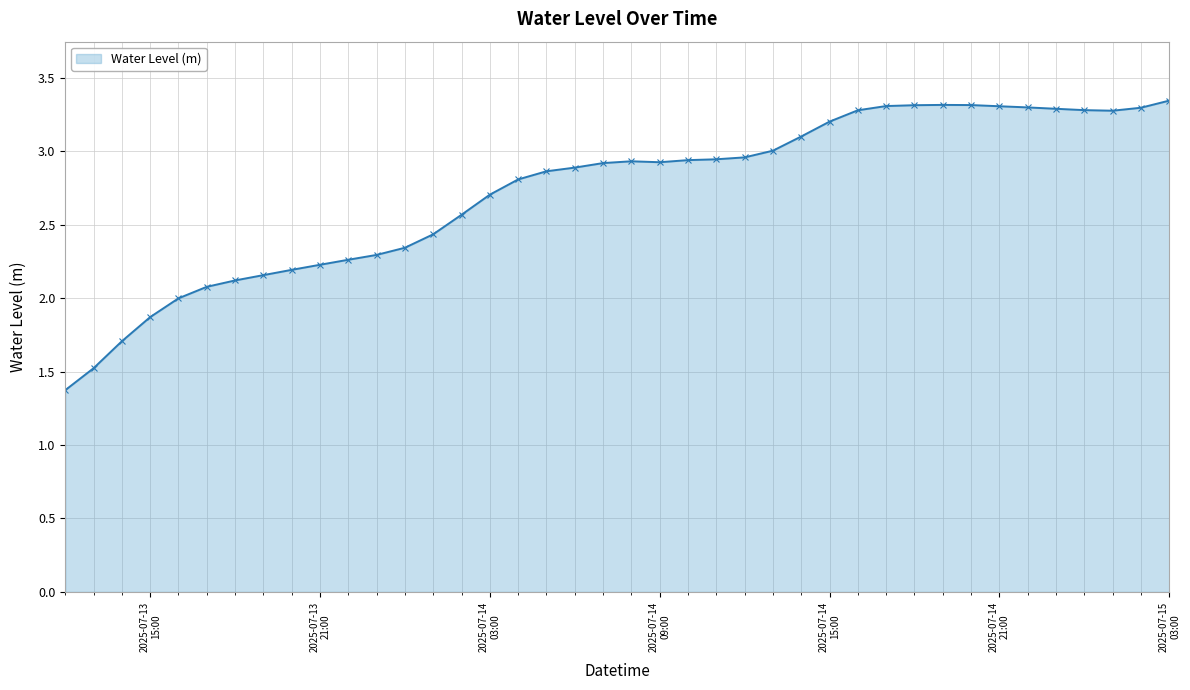

What is the minimum value shown in the chart?

1.4